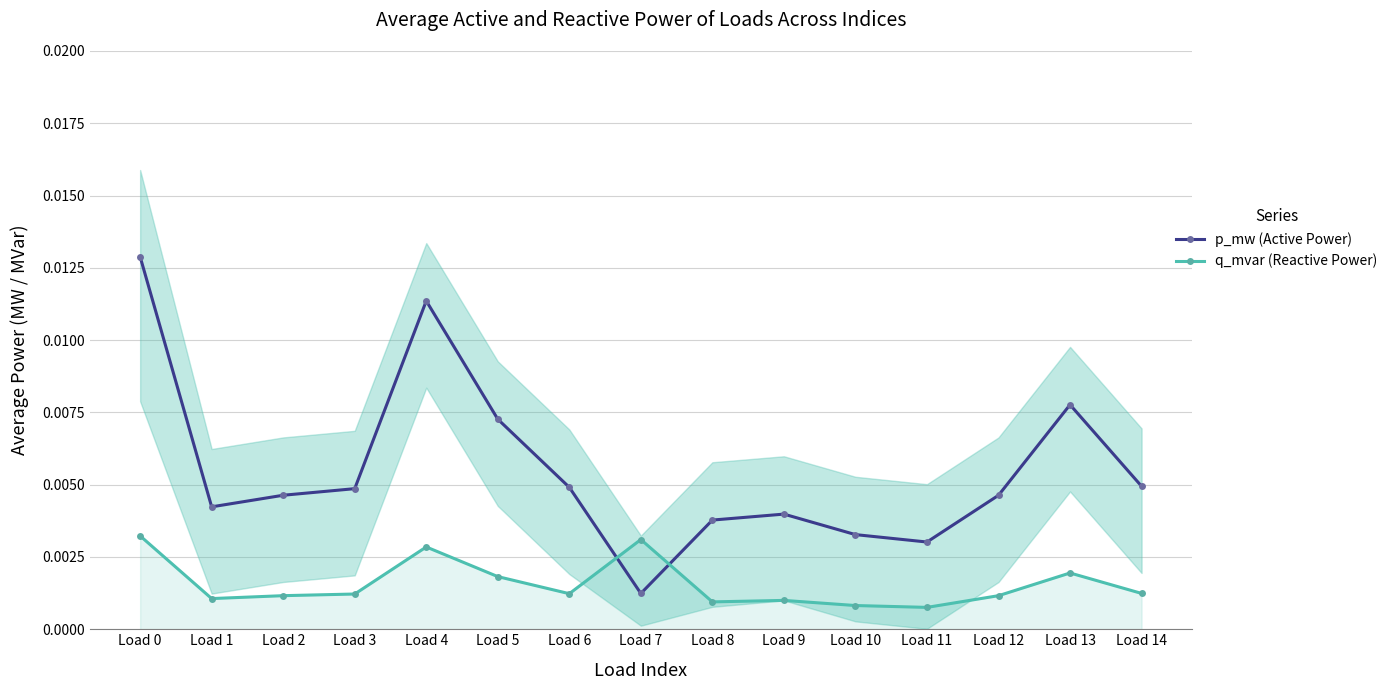

Does the chart display data point markers on the line(s)?

Yes